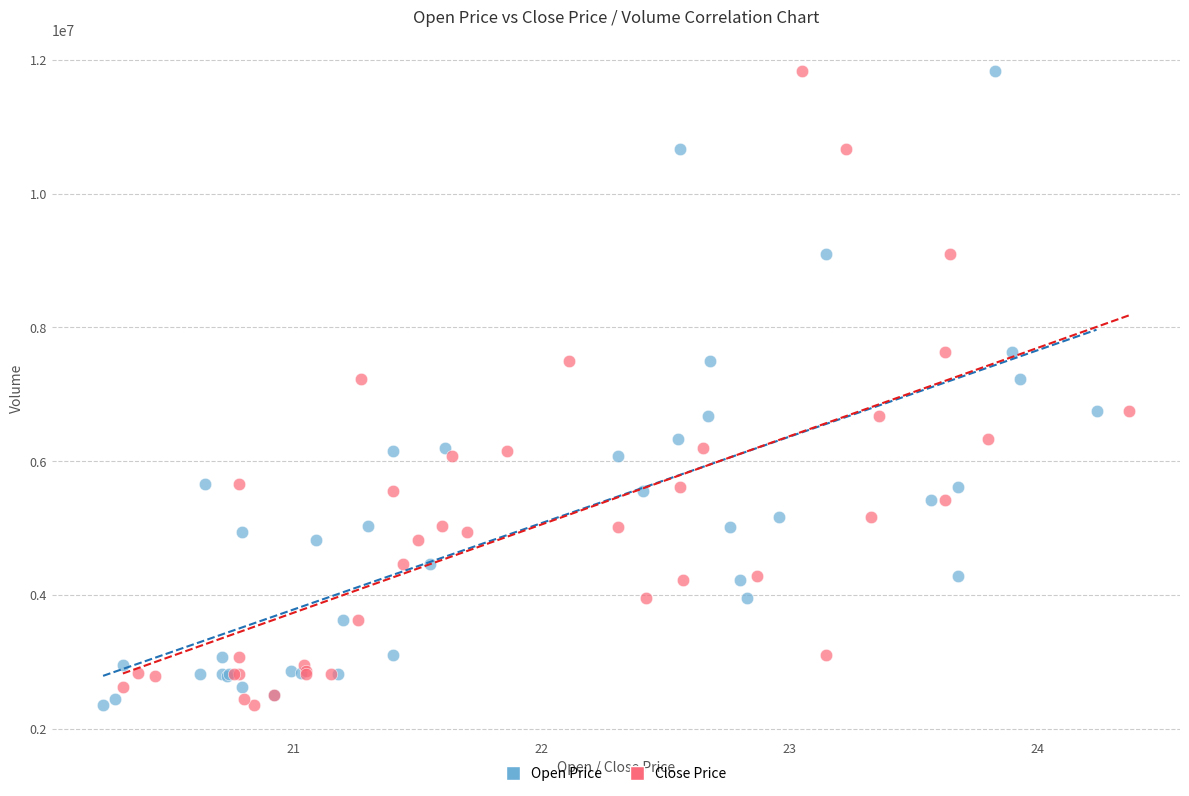

What are all the series names shown in the legend?

Open Price, Close Price